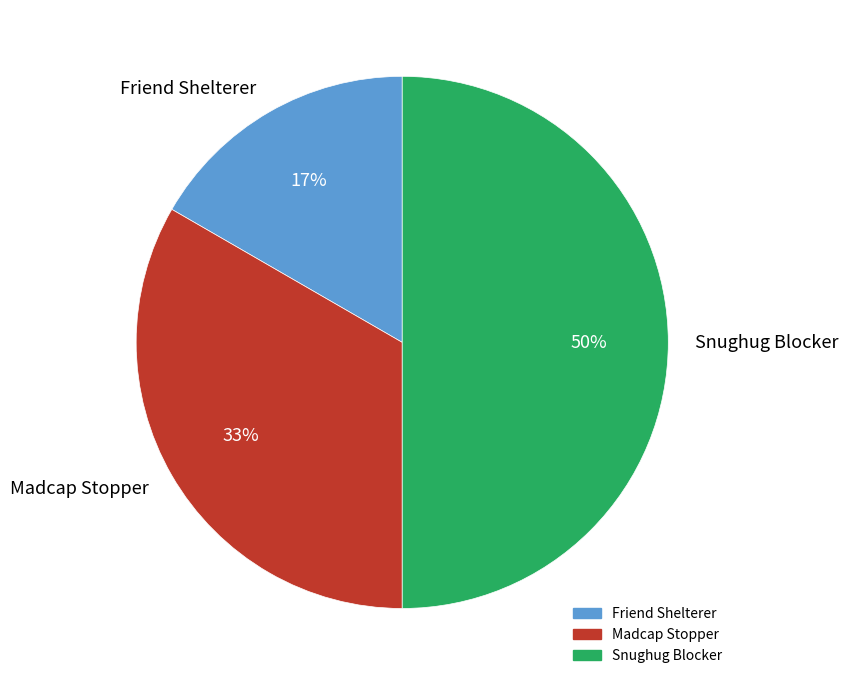

Which slice is the largest?

Snughug Blocker